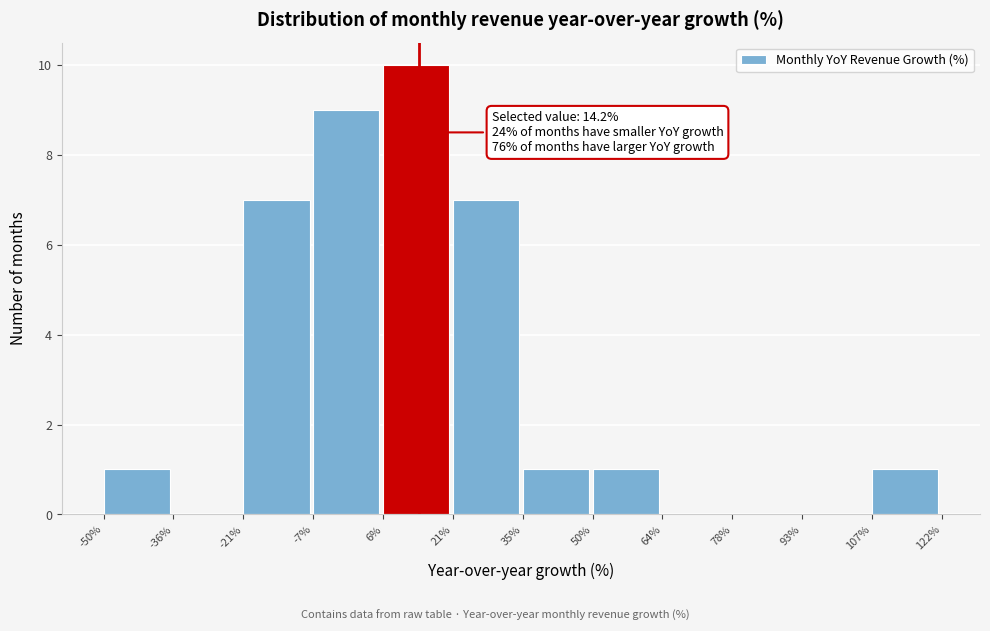

Which range on the x-axis has the tallest bar?

6% to 21%